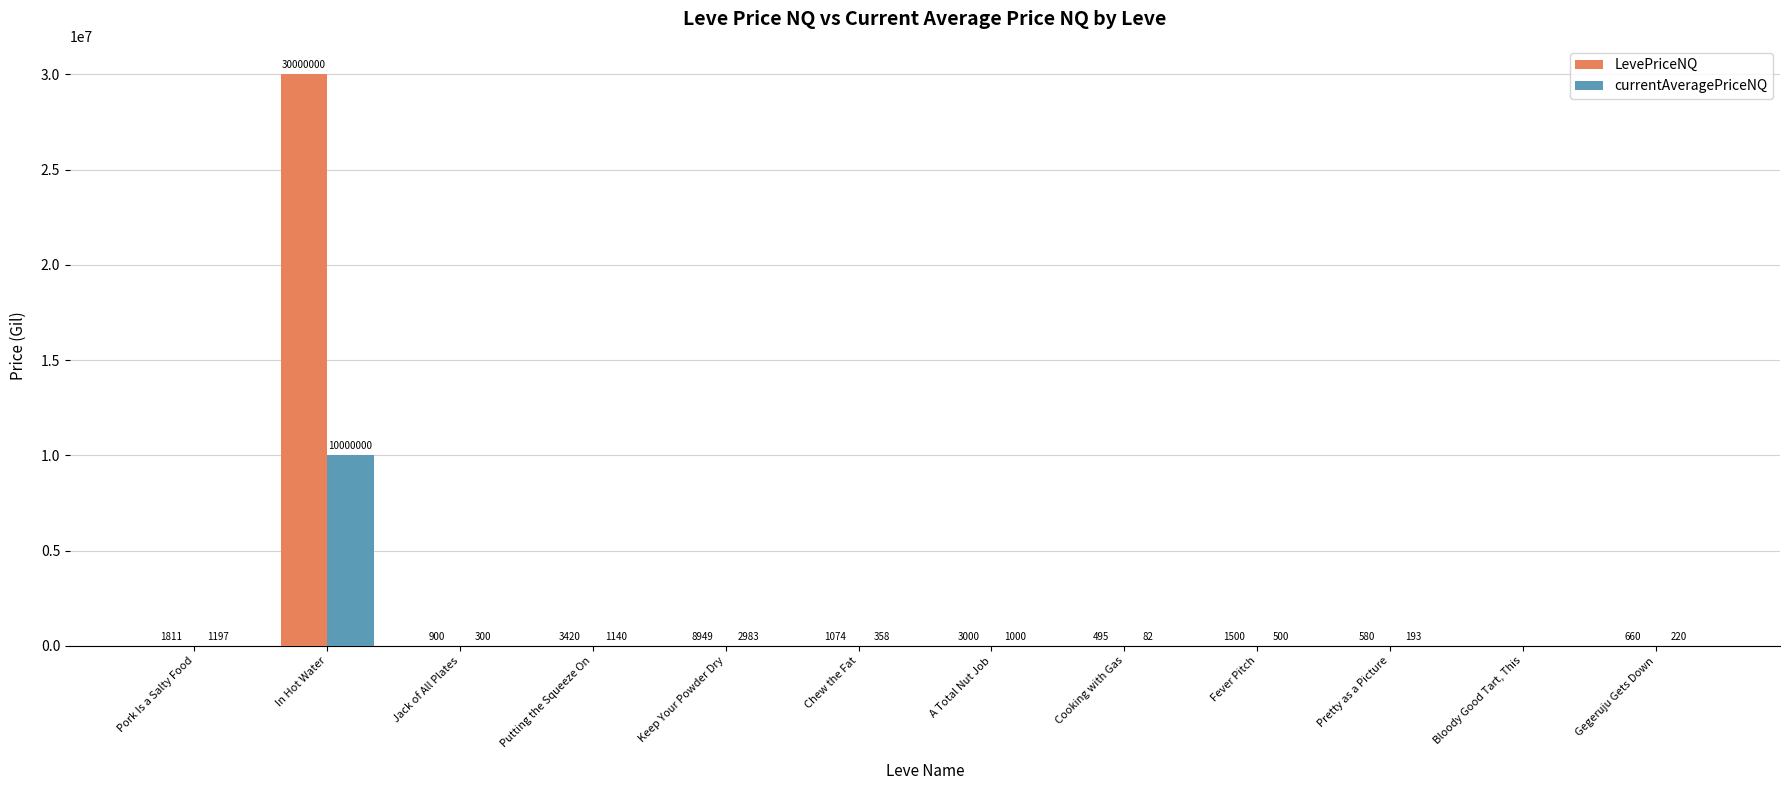

What is the difference between the LevePriceNQ values at Fever Pitch and Pretty as a Picture?

920.1